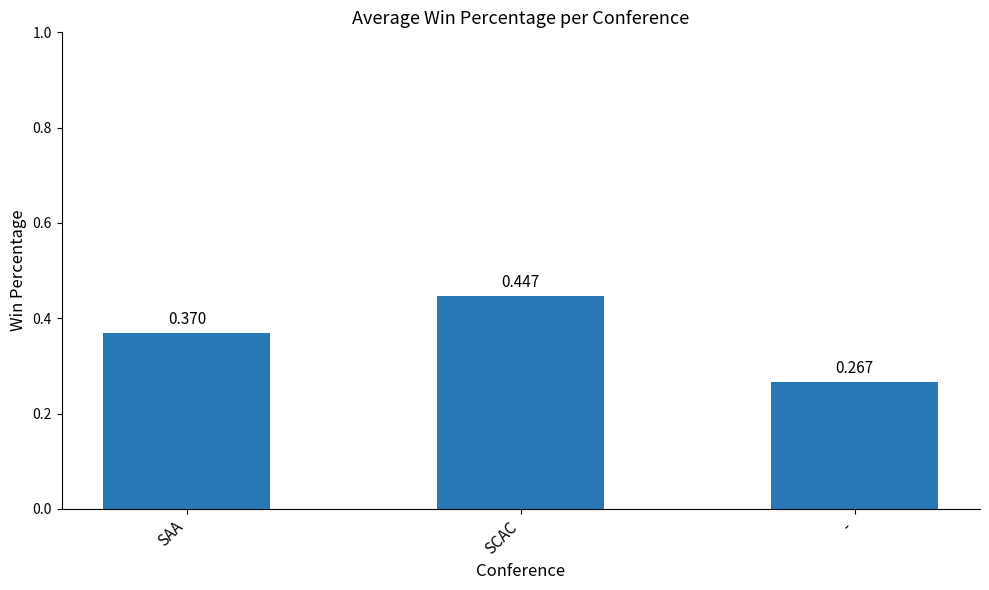

What is the sum of all values?

1.1